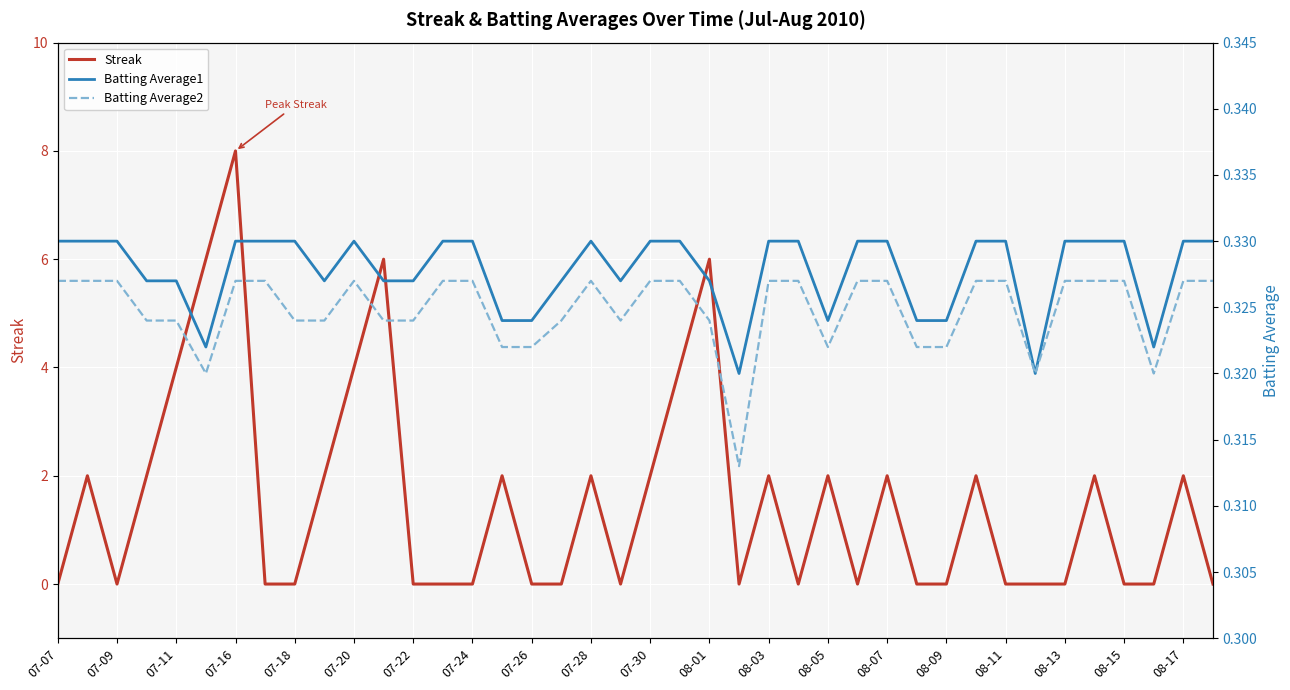

In Batting Average1, how many points are higher than both neighbors (excluding endpoints)?

2